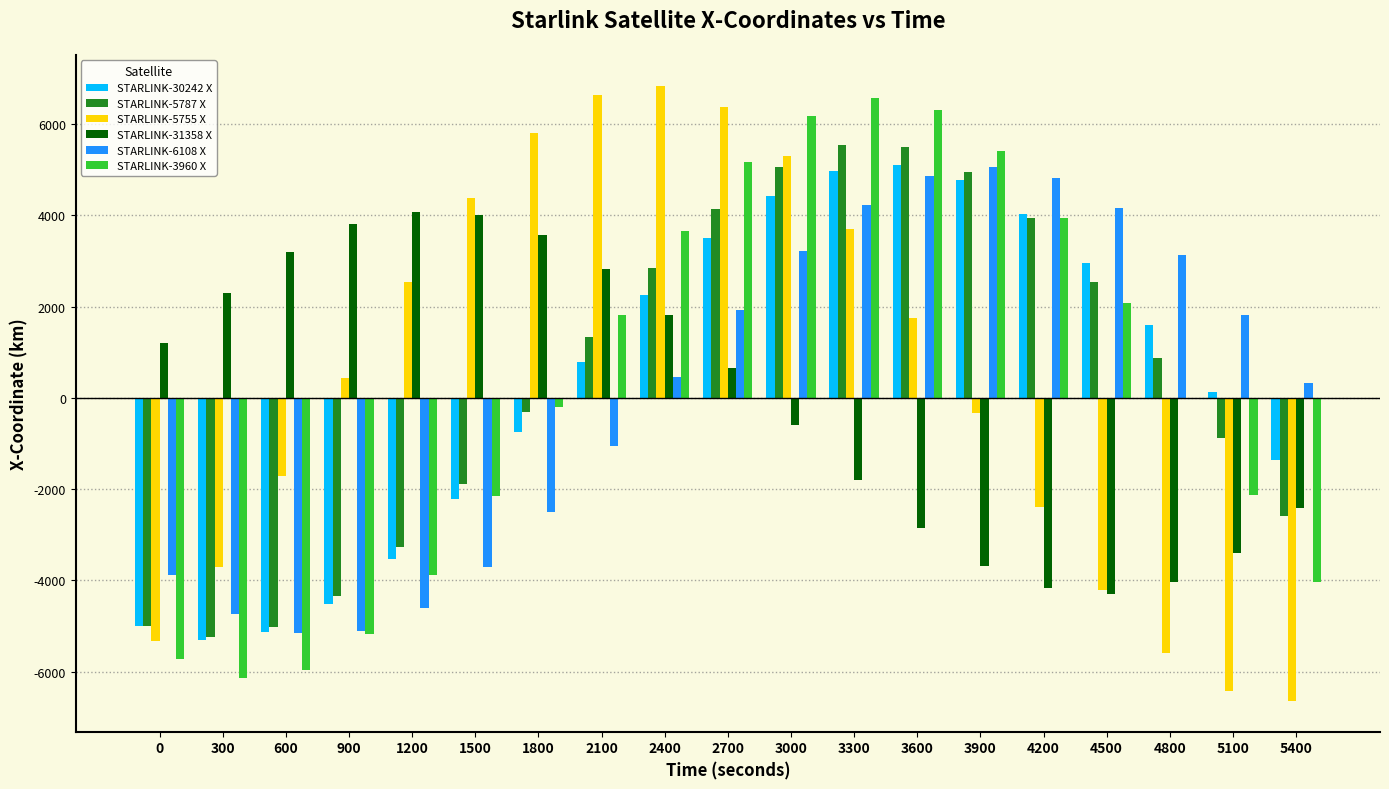

What is the total value across all series at 4500?

3220.7